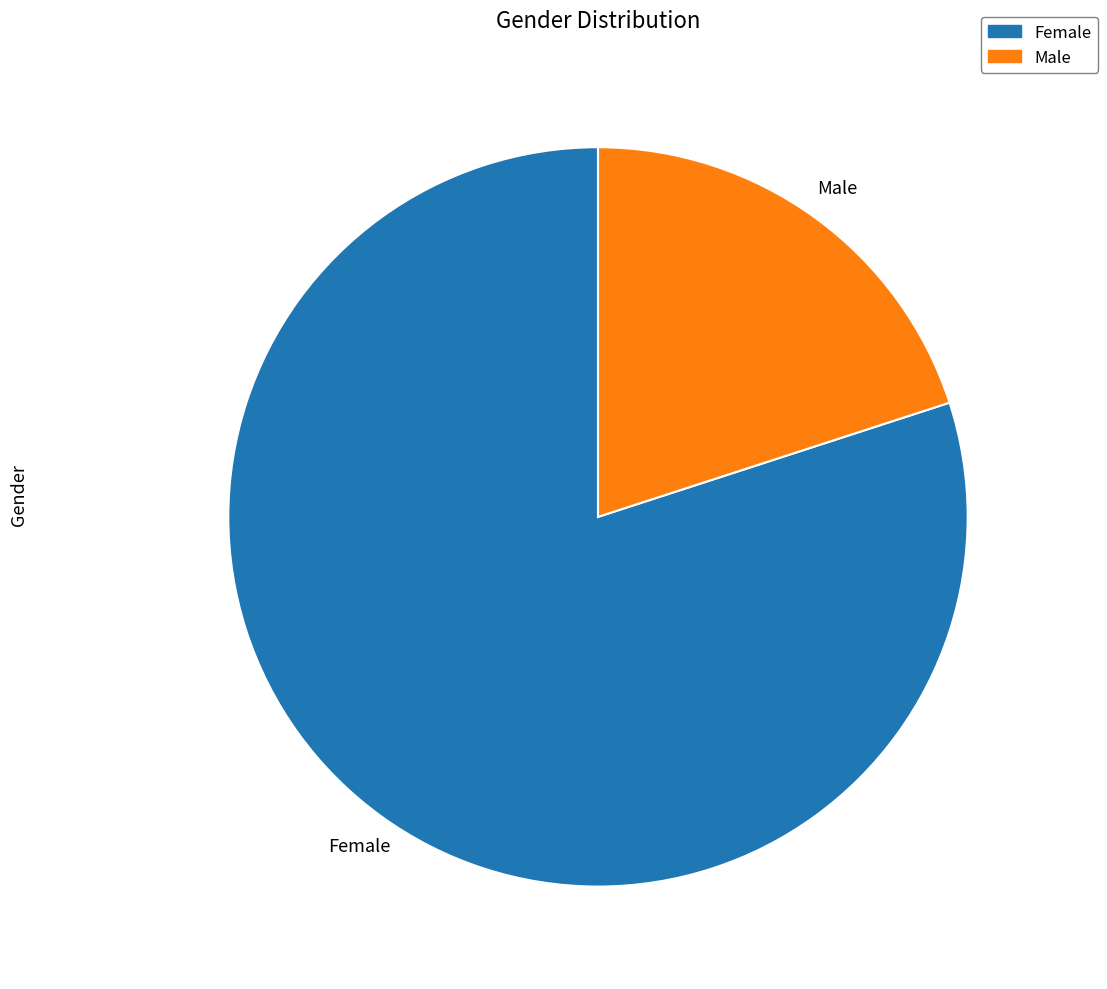

What is the largest slice in the pie chart?

Female